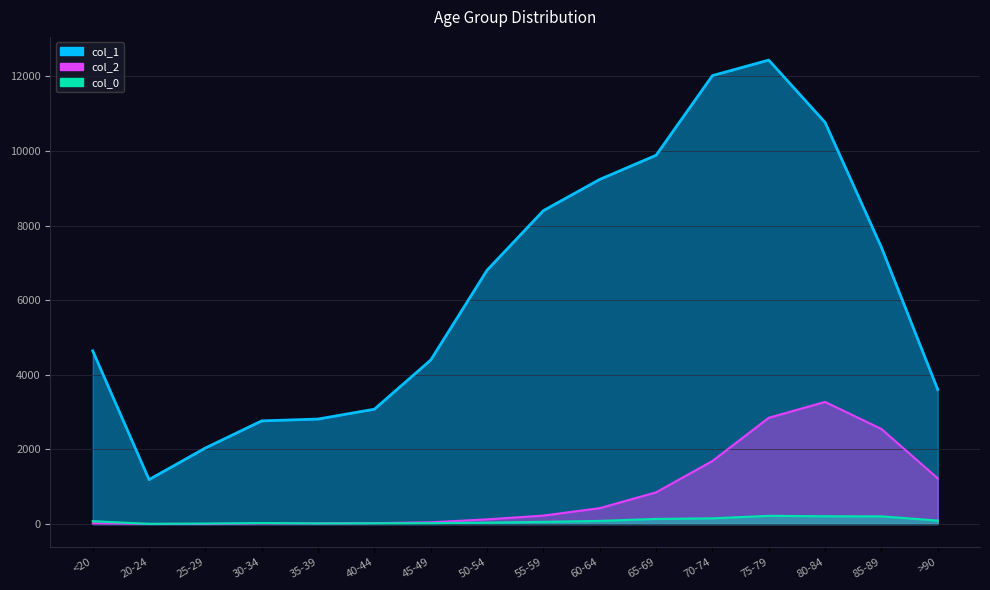

What is the difference between the col_0 values at >90 and 55-59?

34